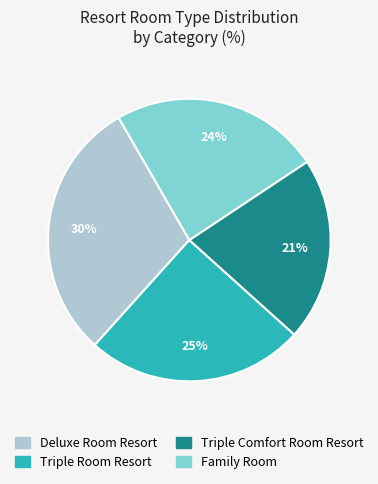

Does Triple Comfort Room Resort account for over 50% of the chart?

No